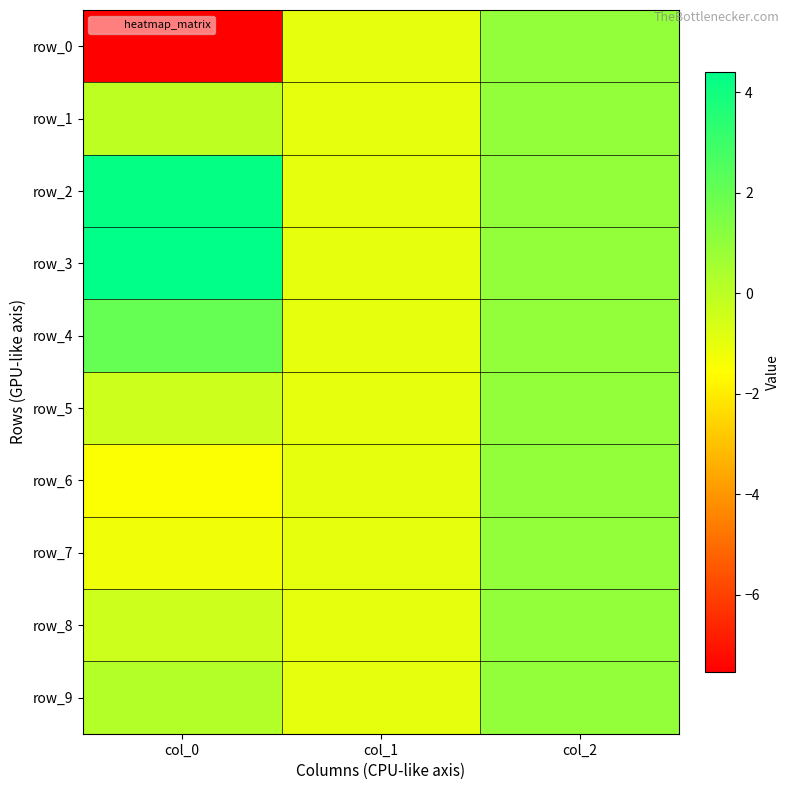

Reading left to right, extract all data points from this chart.

row_0: col_0=-7.5	col_1=-1.0	col_2=1.0
row_1: col_0=-0.1	col_1=-1.0	col_2=1.0
row_2: col_0=4.3	col_1=-1.0	col_2=1.0
row_3: col_0=4.4	col_1=-1.0	col_2=1.0
row_4: col_0=2.1	col_1=-1.0	col_2=1.0
row_5: col_0=-0.4	col_1=-1.0	col_2=1.0
row_6: col_0=-1.5	col_1=-1.0	col_2=1.0
row_7: col_0=-1.2	col_1=-1.0	col_2=1.0
row_8: col_0=-0.4	col_1=-1.0	col_2=1.0
row_9: col_0=0.2	col_1=-1.0	col_2=1.0